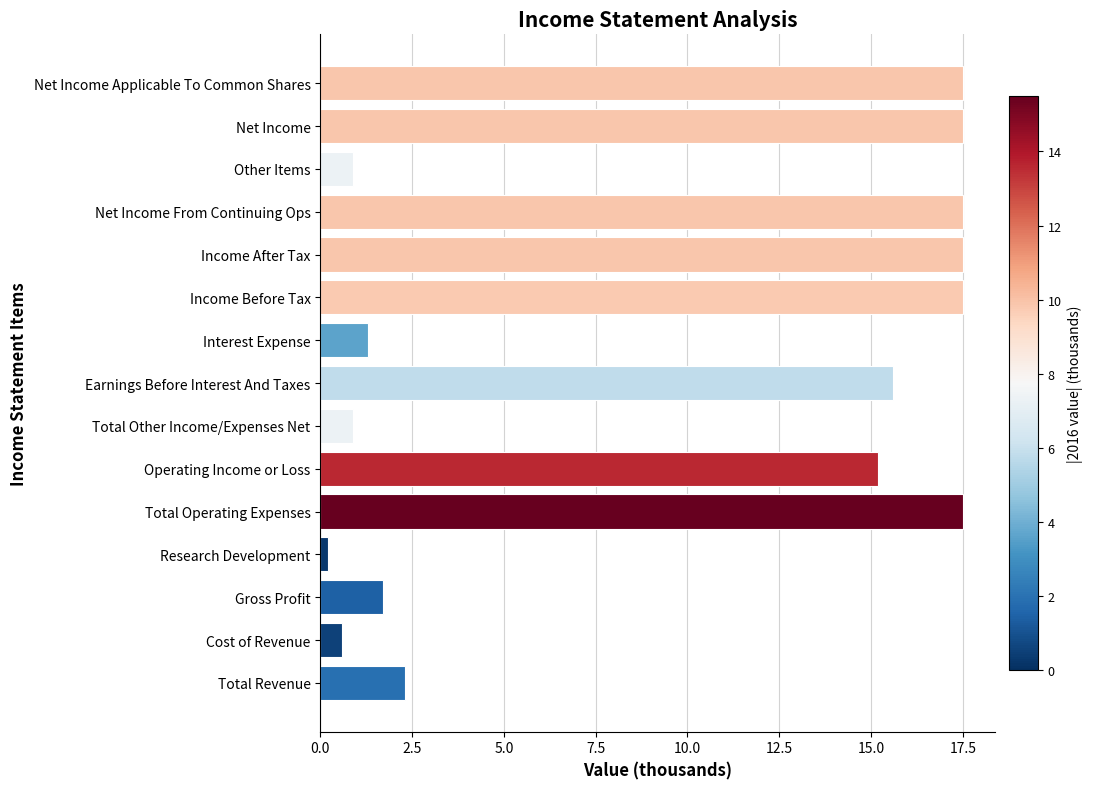

Does the chart contain any negative values?

No